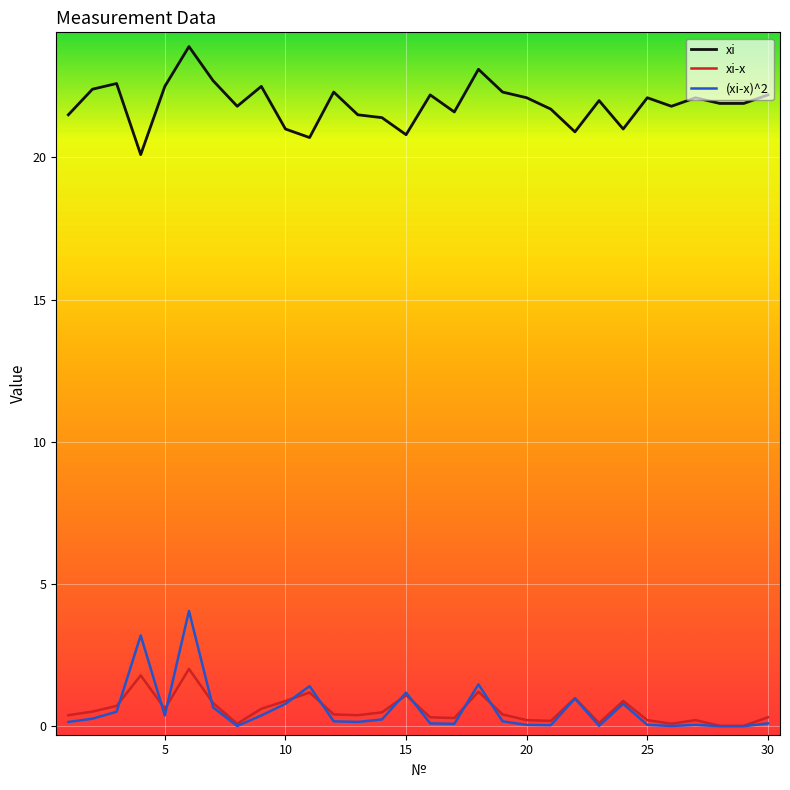

What is the sum of all (xi-x)^2 values?

17.4